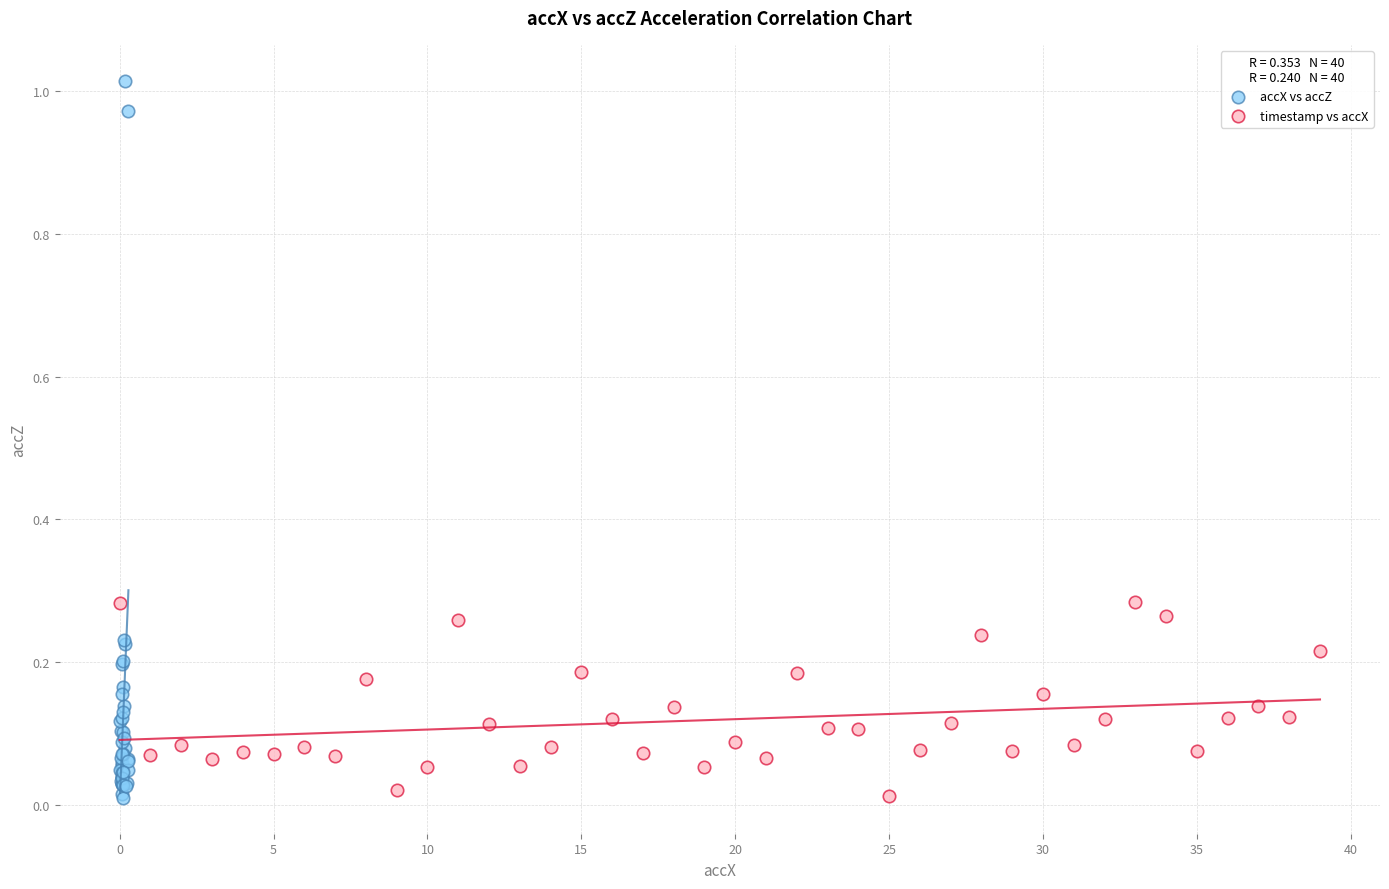

What are all the series names shown in the legend?

accX vs accZ, timestamp vs accX